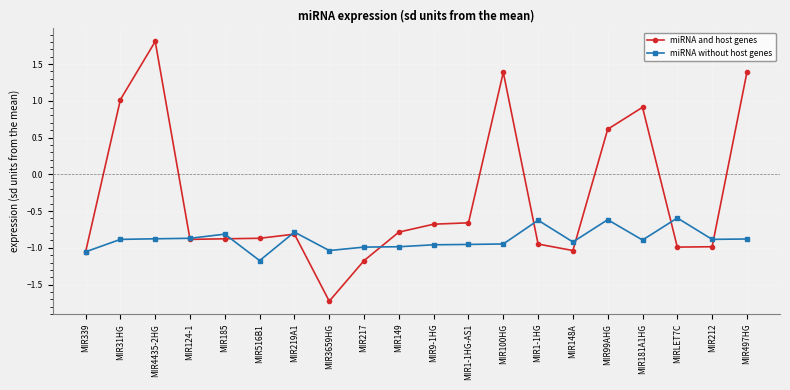

Rank the series by their average value, from highest to lowest.

miRNA and host genes, miRNA without host genes